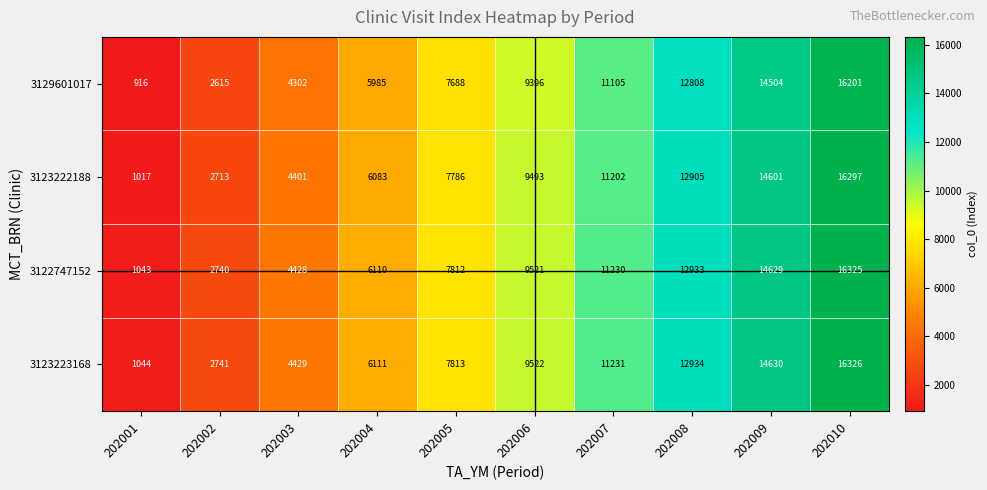

What is the difference between the second highest and second lowest values in the 3123223168 series?

11889